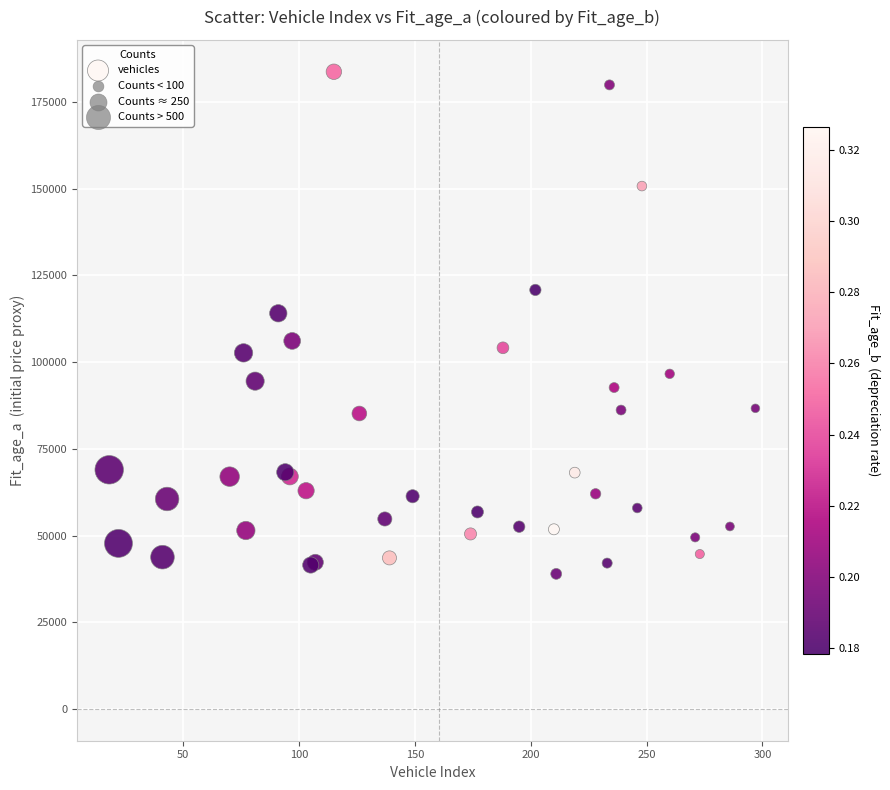

What Y value in the scatter plot is closest to 111347?

114091.8